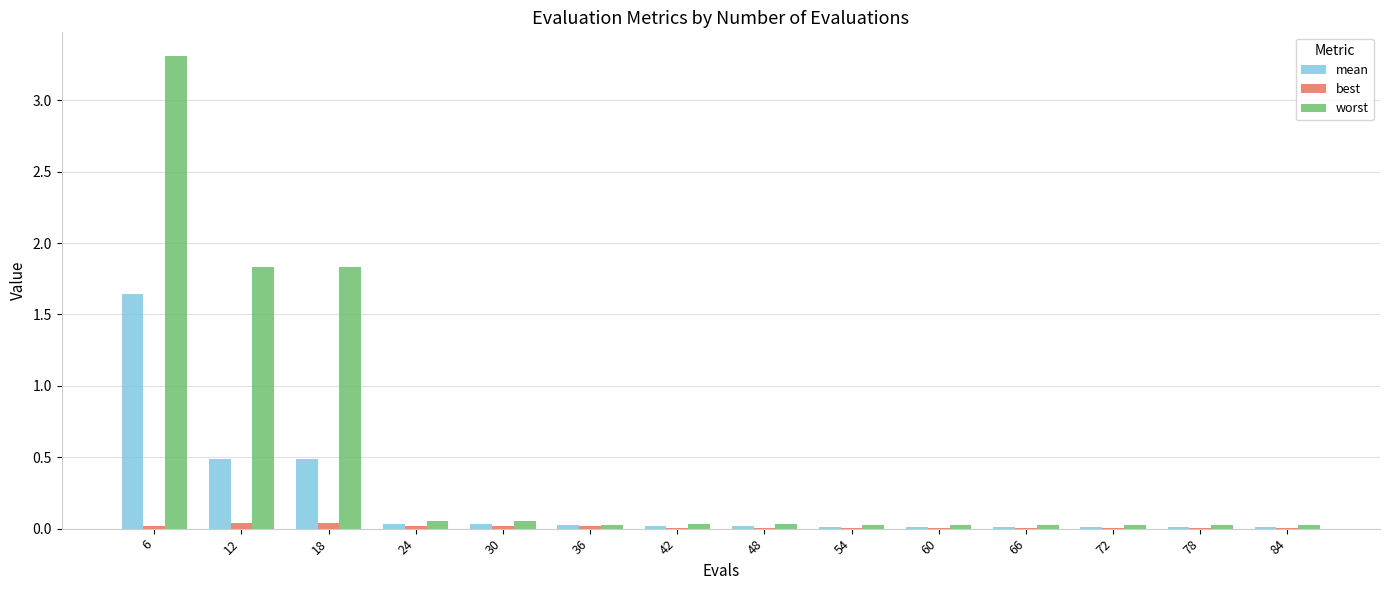

What are all the series names shown in the legend?

mean, best, worst